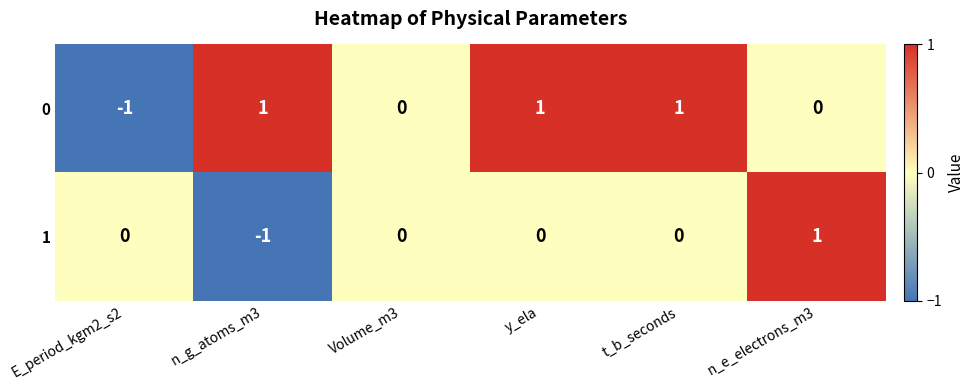

Is the value of 0 at y_ela greater than the value of 1 at y_ela?

Yes